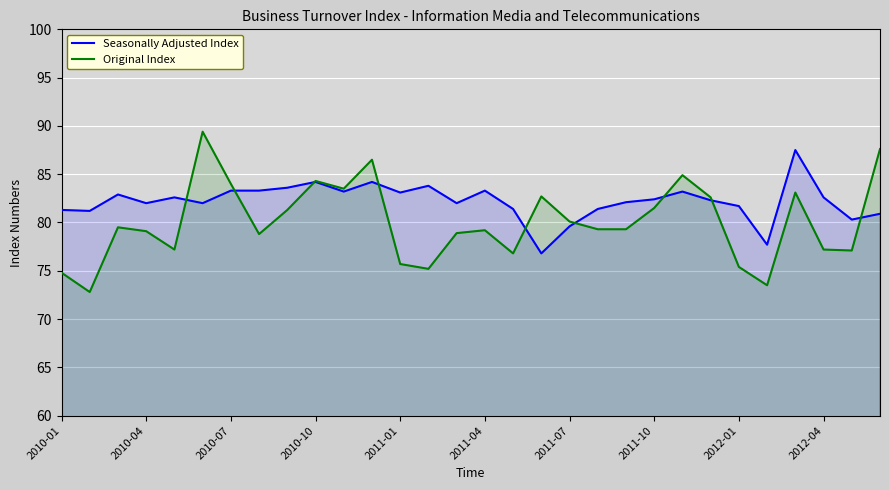

How many times do Seasonally Adjusted Index and Original Index cross each other?

9